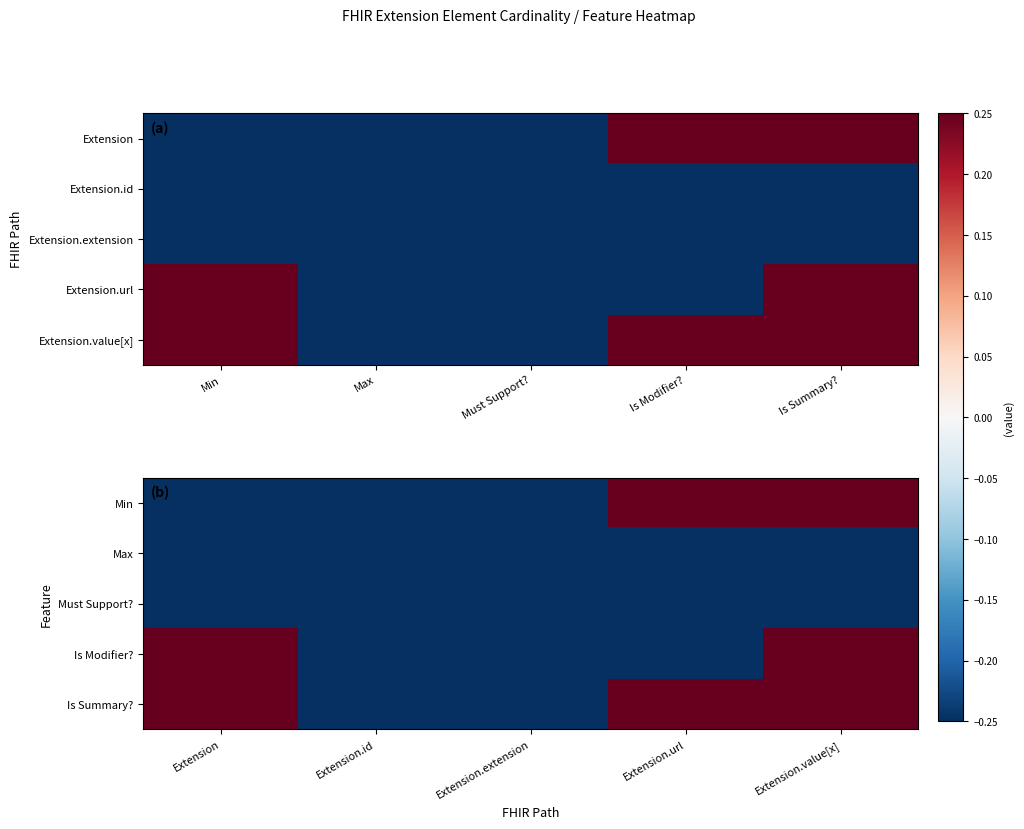

Rank the categories by Must Support? value from highest to lowest.

Extension, Extension.id, Extension.extension, Extension.url, Extension.value[x]